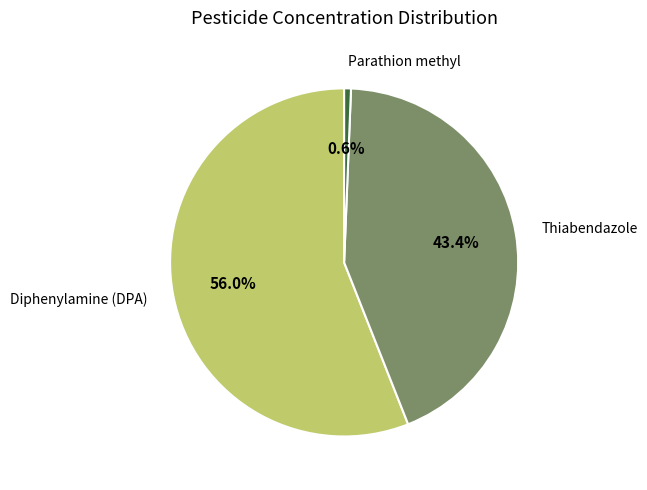

Does Thiabendazole represent more than half of the total?

No